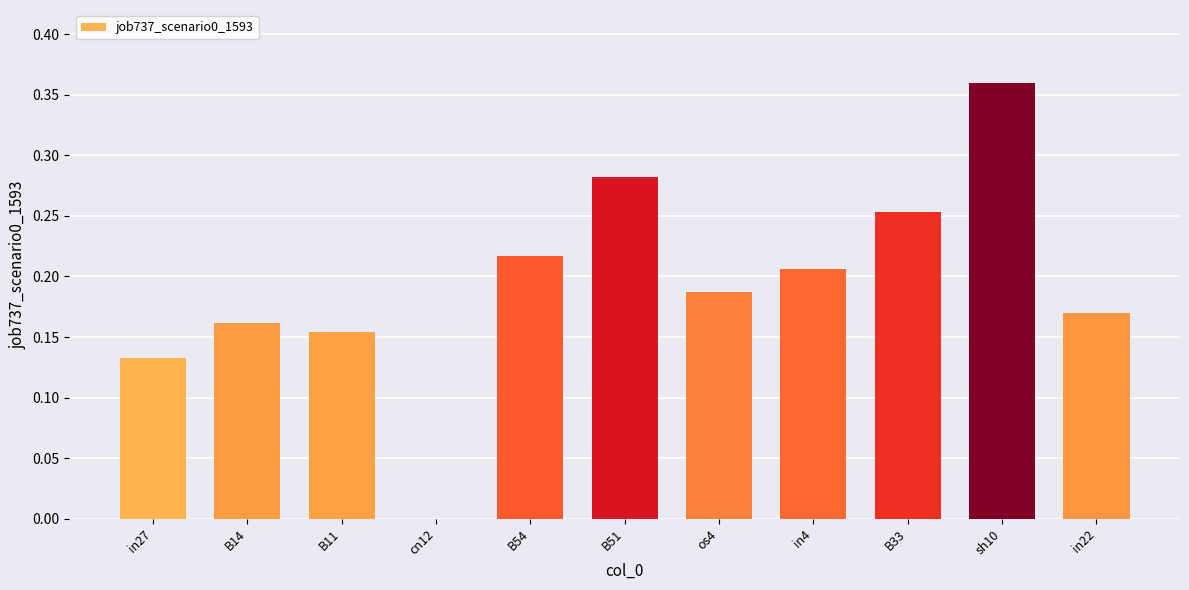

What is the sum of all values?

2.1